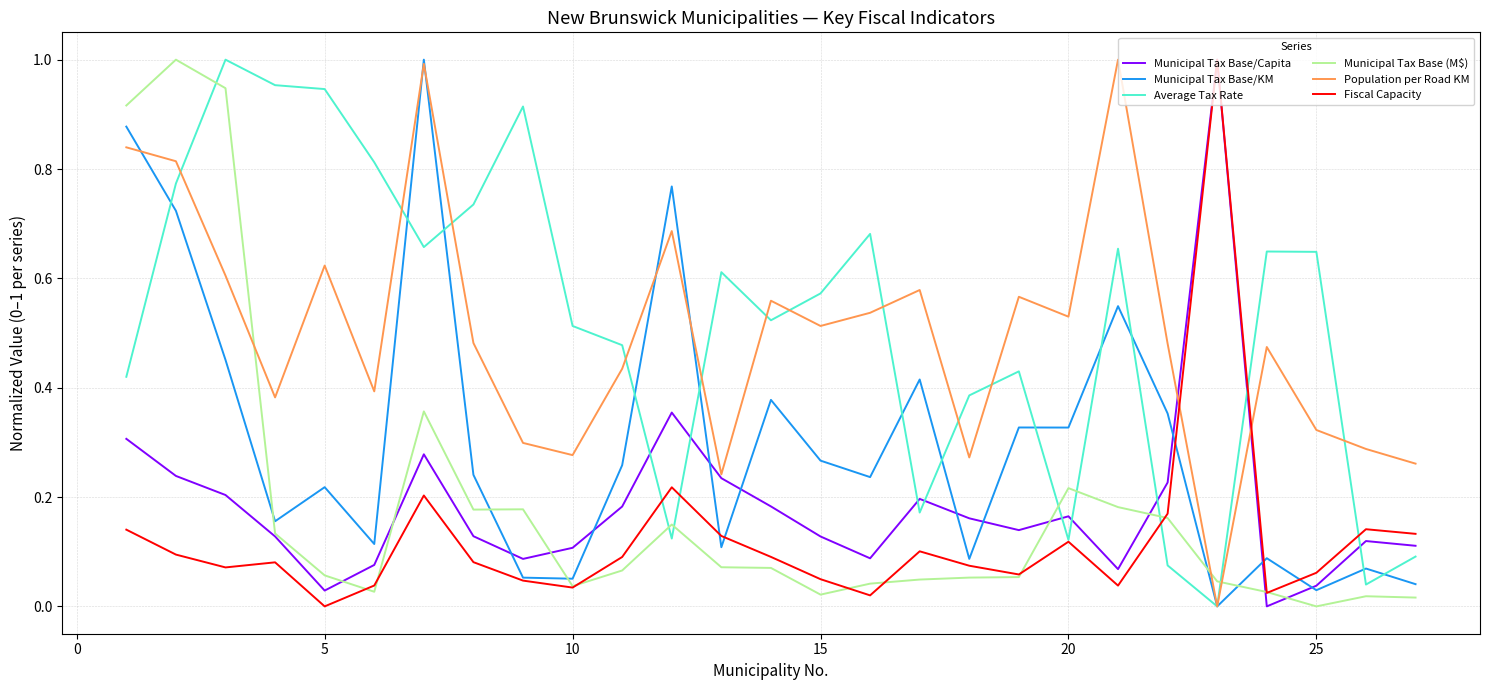

How many intersections are there between Municipal Tax Base (M$) and Population per Road KM?

3